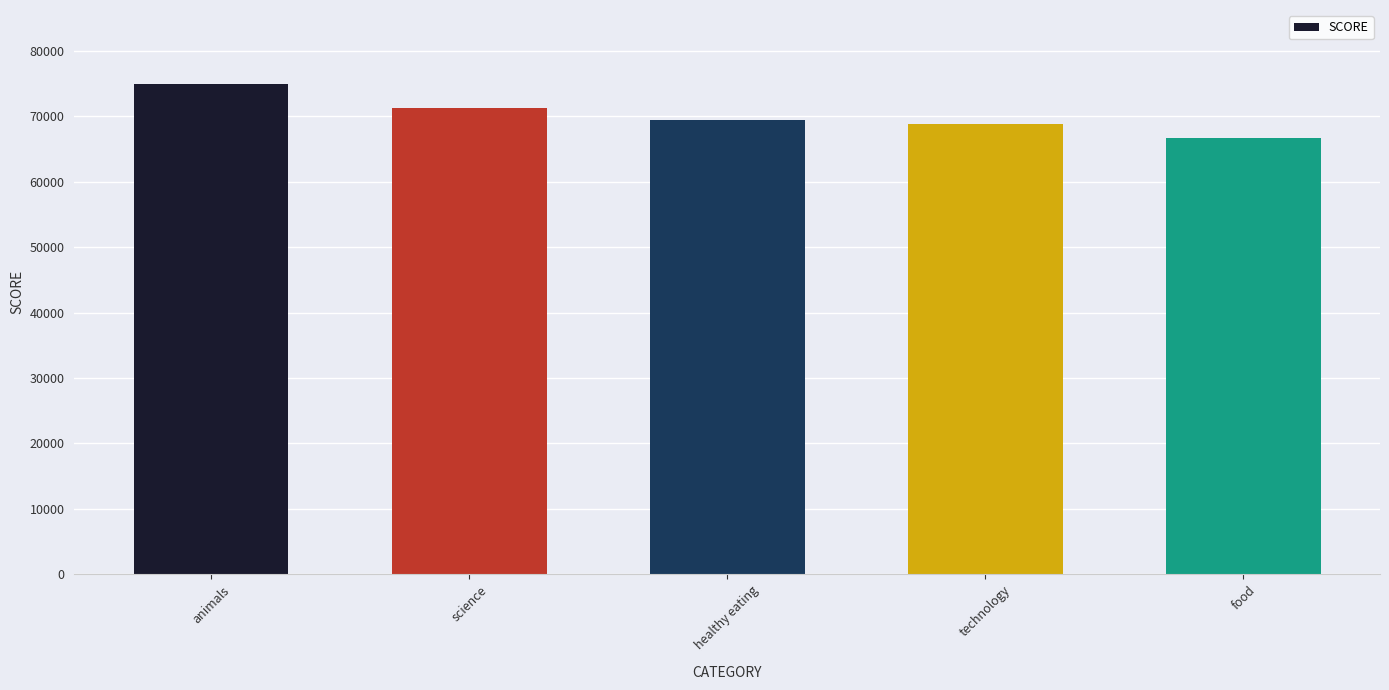

At which category does the chart reach its minimum across all series?

food